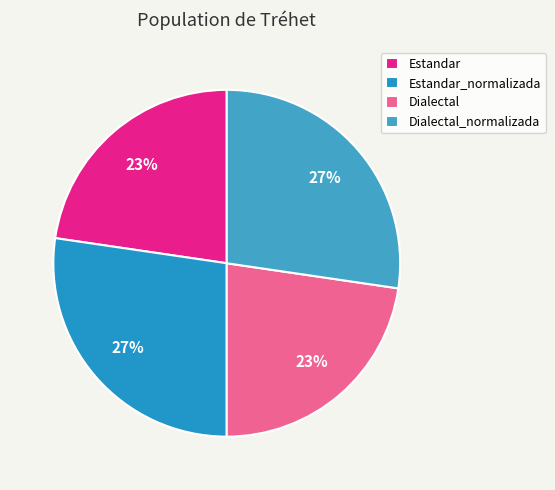

True or false: Estandar_normalizada accounts for 39% of the total.

False